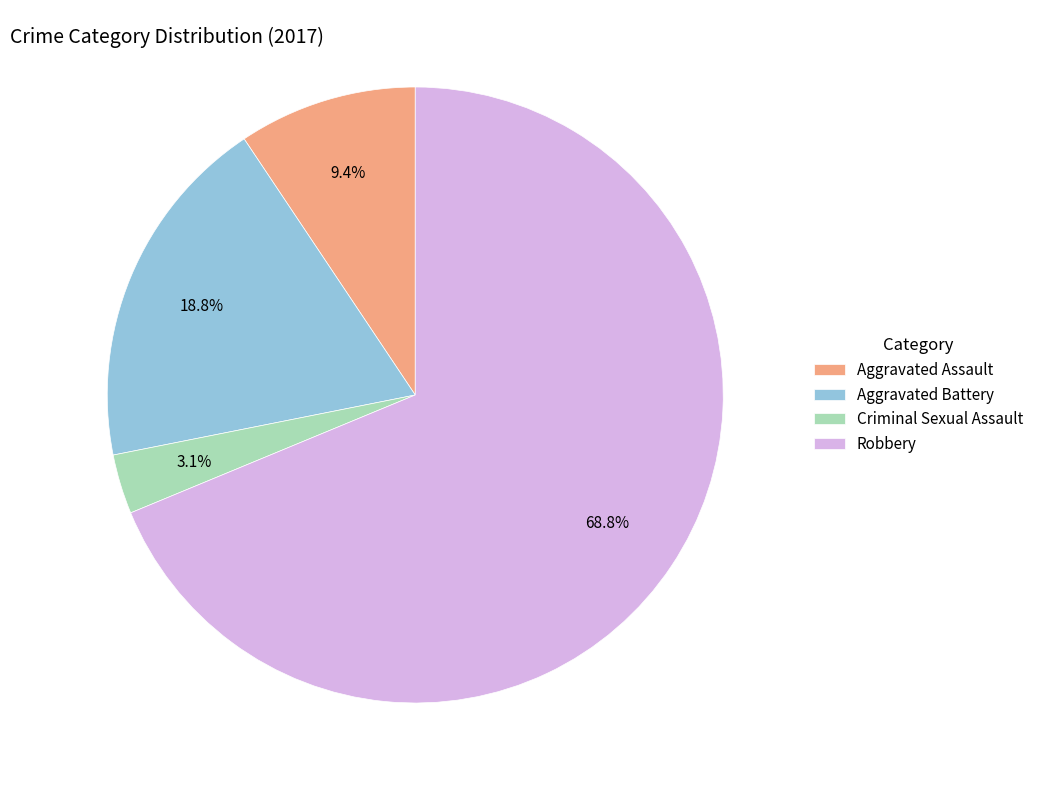

Rank the categories by value from highest to lowest.

Robbery, Aggravated Battery, Aggravated Assault, Criminal Sexual Assault